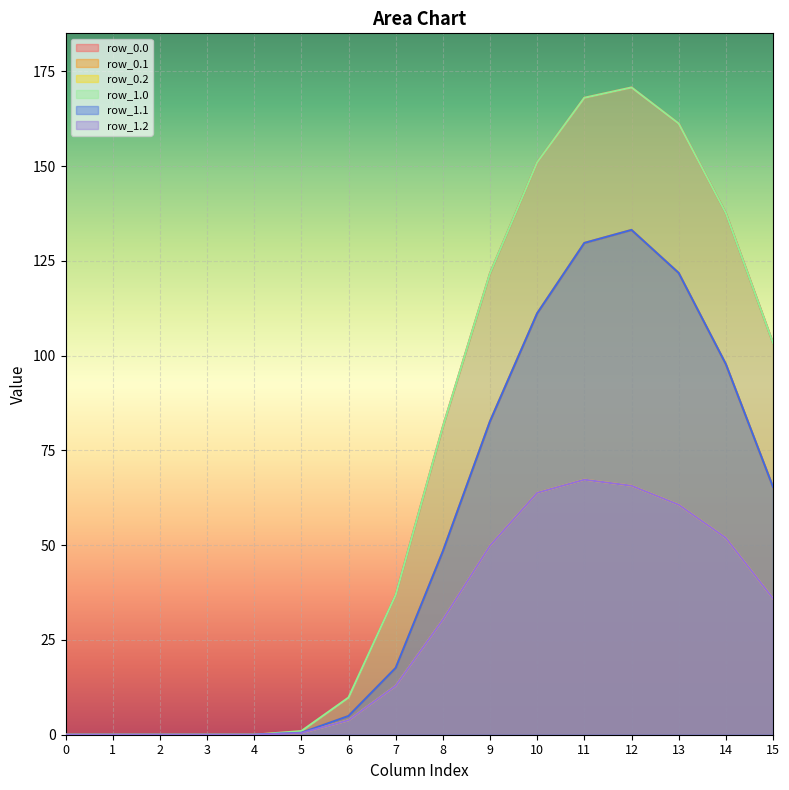

Reading left to right, list all the values displayed in this chart.

row_0.0: 0.0	0.0	0.0	0.0	0.0	1.0	9.8	36.9	81.2	121.7	151.0	168.0	170.7	161.2	137.6	103.3
row_0.1: 0.0	0.0	0.0	0.0	0.0	0.5	4.9	17.6	48.4	82.7	111.2	129.7	133.1	121.8	97.8	65.3
row_0.2: 0.0	0.0	0.0	0.0	0.0	0.4	3.8	12.9	30.3	49.9	63.8	67.3	65.7	60.7	51.9	35.9
row_1.0: 0.0	0.0	0.0	0.0	0.0	1.0	9.8	36.9	81.2	121.7	151.0	168.0	170.7	161.2	137.6	103.3
row_1.1: 0.0	0.0	0.0	0.0	0.0	0.5	4.9	17.6	48.4	82.7	111.2	129.7	133.1	121.8	97.8	65.3
row_1.2: 0.0	0.0	0.0	0.0	0.0	0.4	3.8	12.9	30.3	49.9	63.8	67.3	65.7	60.7	51.9	35.9